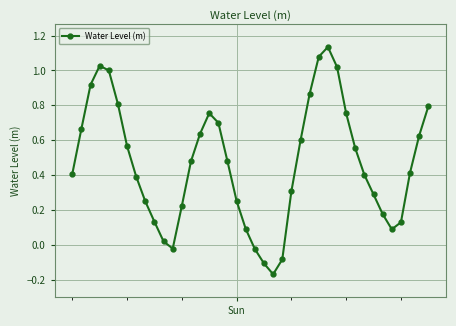

How many interior local valleys (lower than both neighbors) does the data have?

3